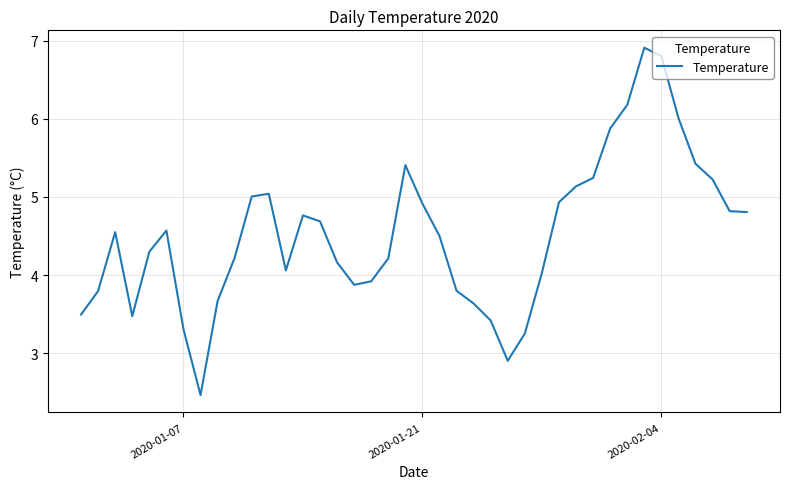

What is the difference between the maximum and minimum values?

4.4